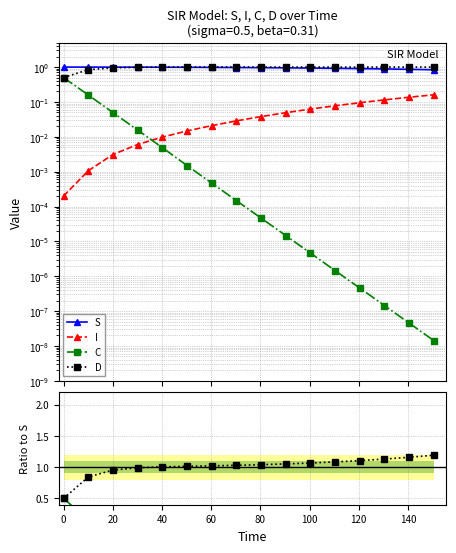

Rank the series by their maximum value, from lowest to highest.

I, C, S, D